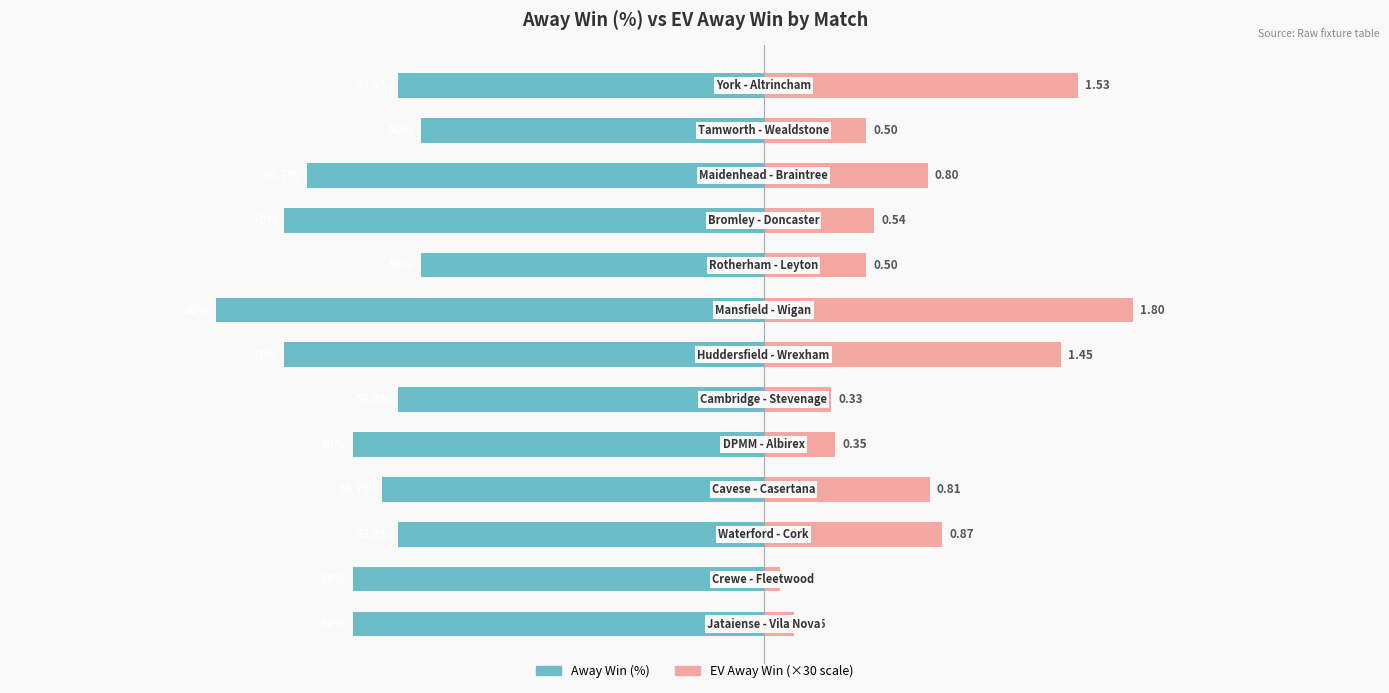

Which series has the largest range (max minus min)?

EV Away Win (×30)